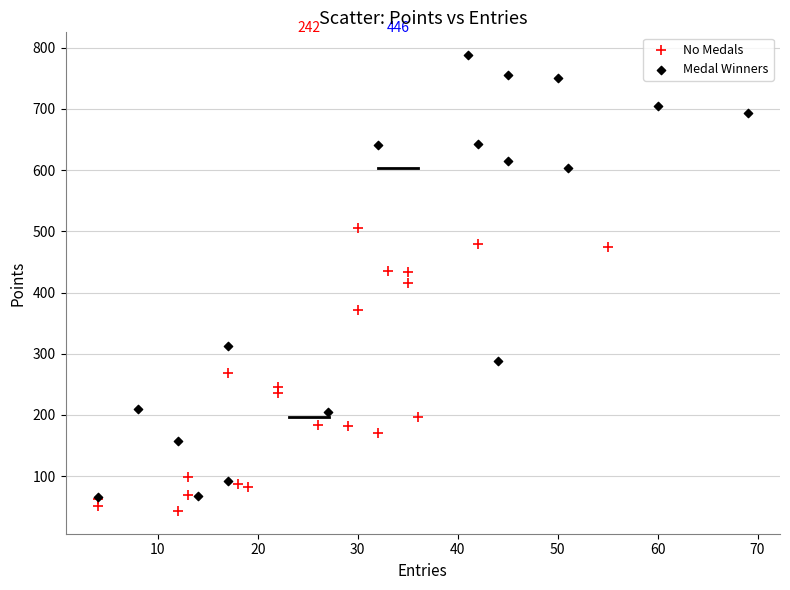

Which series reaches the maximum Y coordinate?

Medal Winners